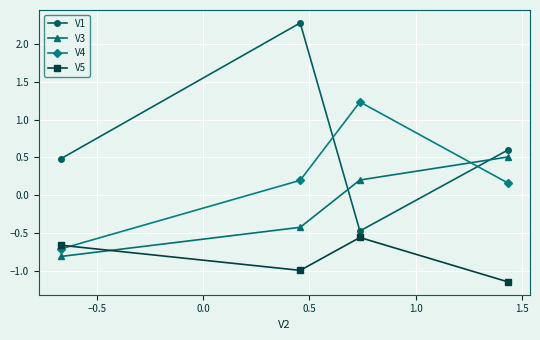

True or false: V5 has more than 1 points higher than both neighbors.

False